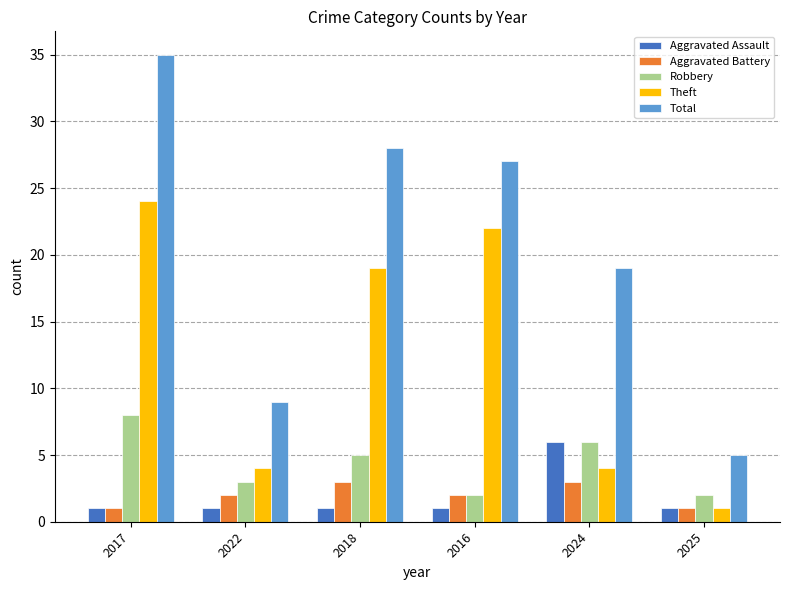

What is the minimum value for Aggravated Assault?

1